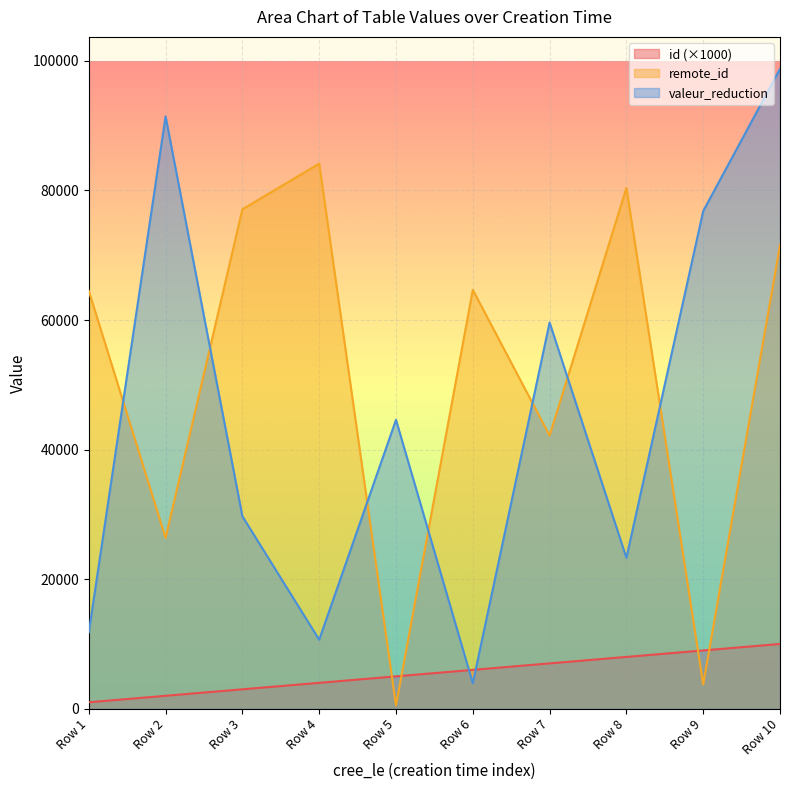

The value of remote_id at Row 6 is 19876. True or false?

False